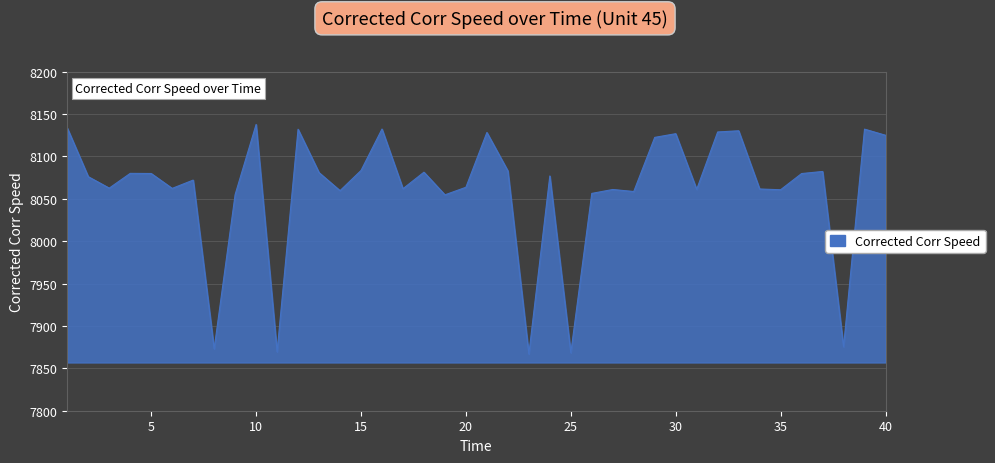

What is the greatest value displayed?

8137.8